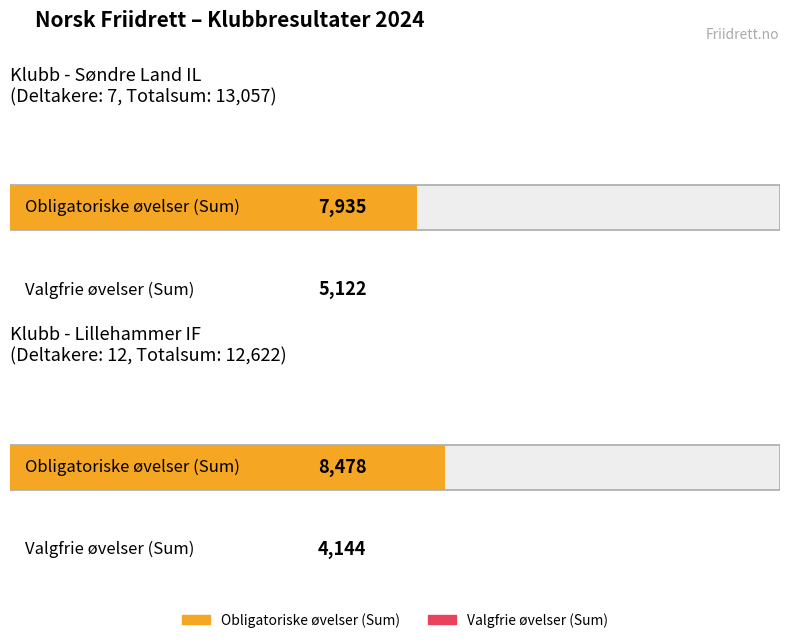

Rank the series by their average value, from highest to lowest.

Obligatoriske øvelser (Sum), Valgfrie øvelser (Sum)